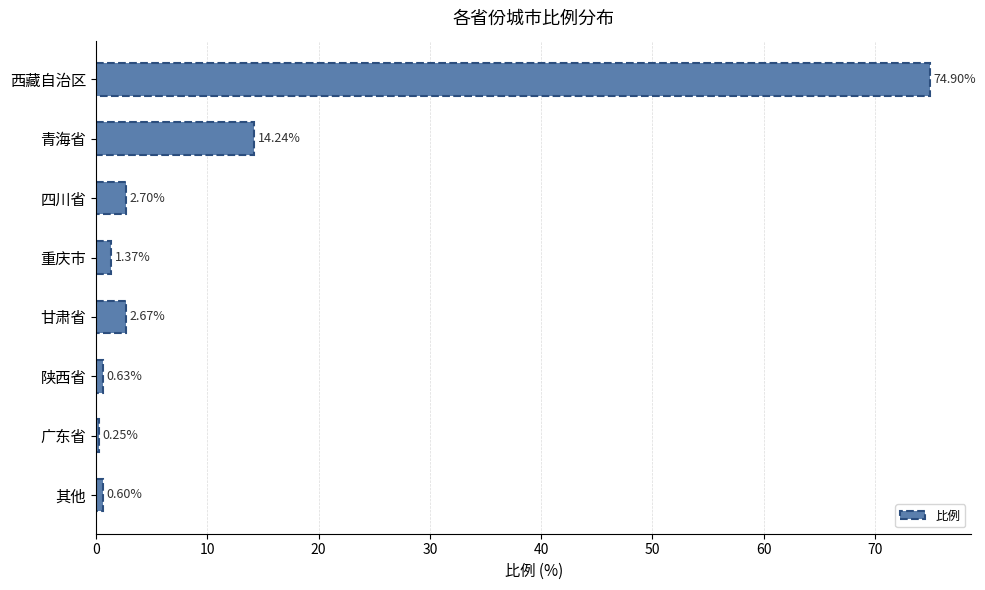

What is the change in value from 西藏自治区 to 重庆市?

-73.5